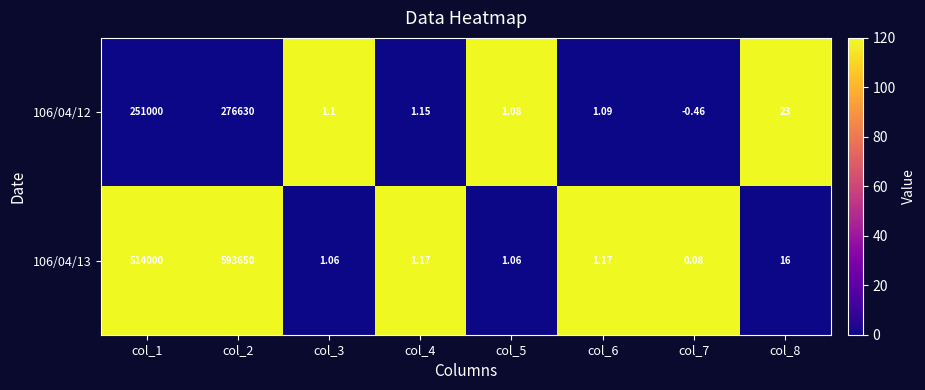

Is the value of 106/04/12 at col_8 greater than the value of 106/04/13 at col_3?

Yes